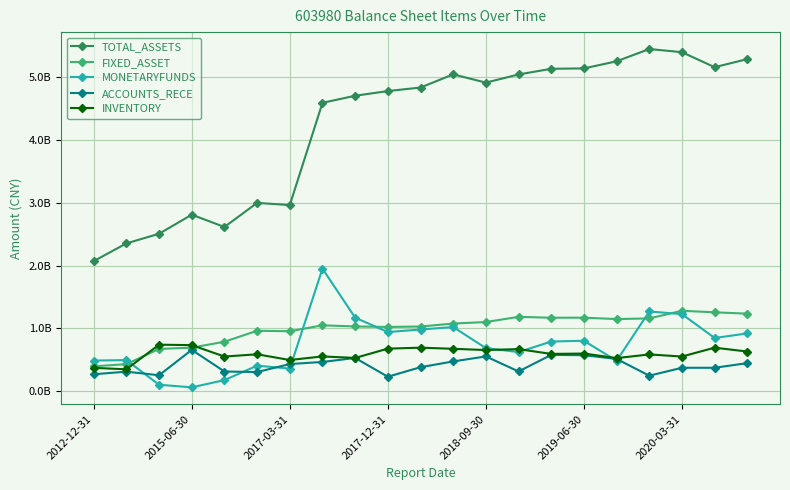

True or false: INVENTORY has more than 0 interior local peaks.

True